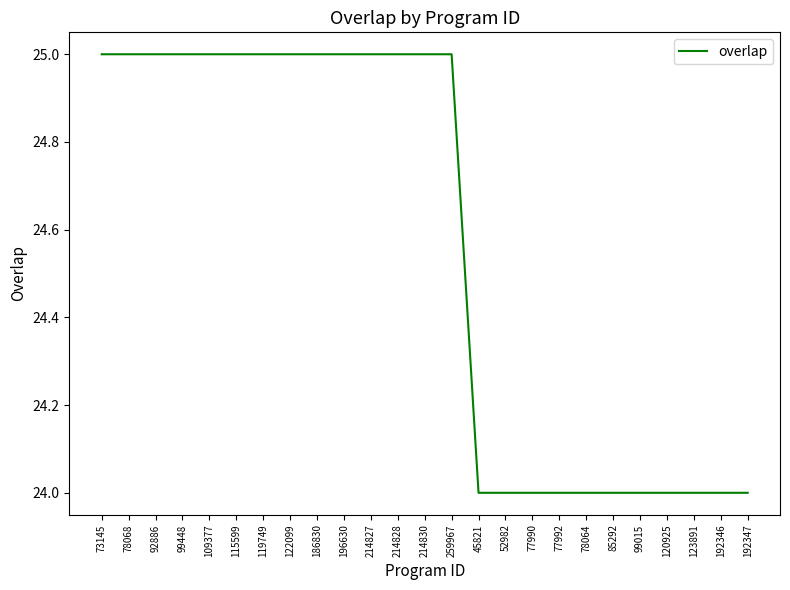

What is the difference between the maximum and minimum values?

1